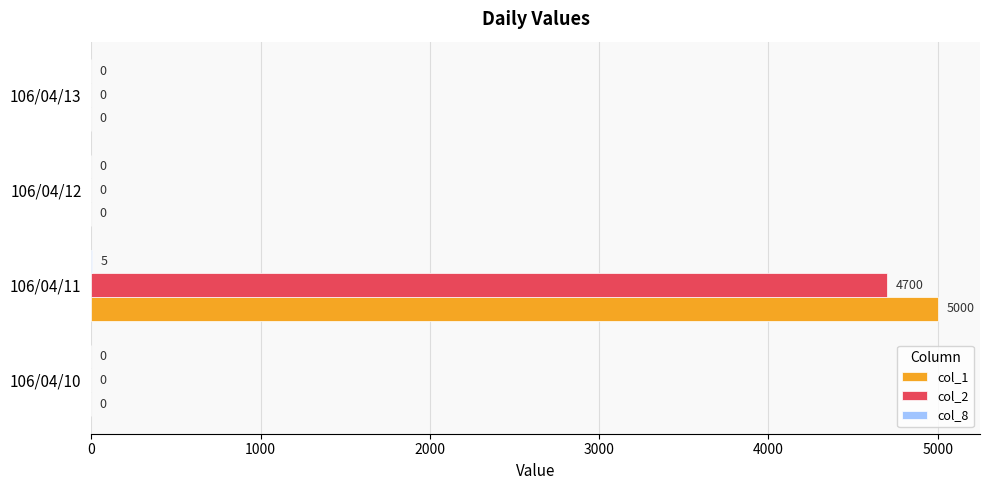

What is the sum of the col_2 values at 106/04/12 and 106/04/11?

4700